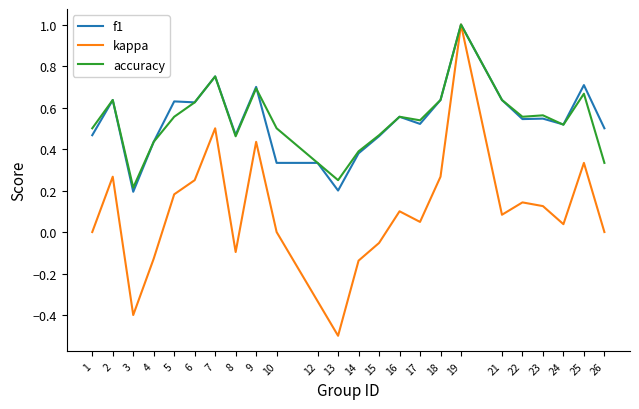

Is it true that accuracy equals 0.1 at 3?

False